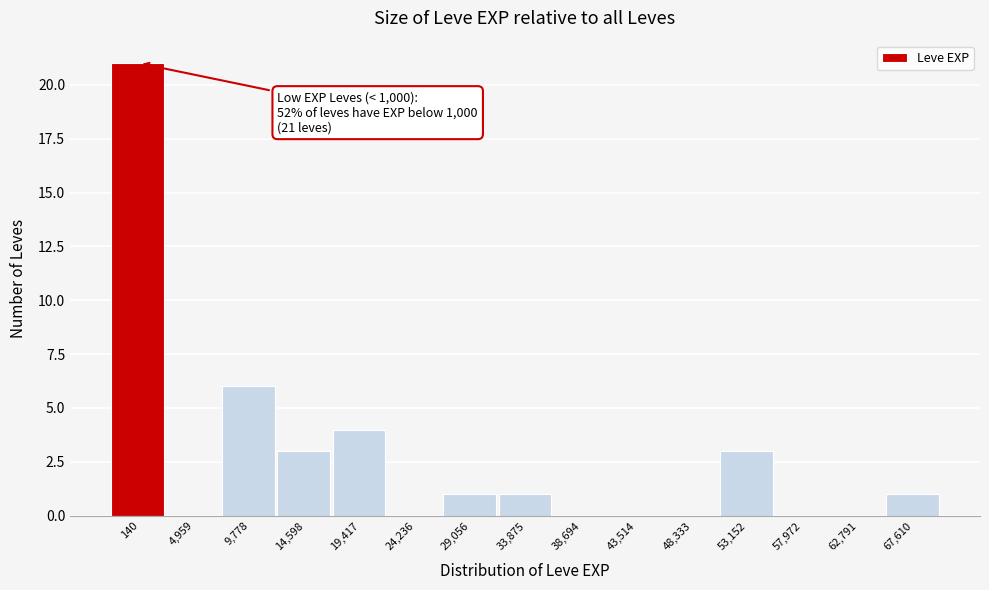

Reading right to left, what are all the values shown in this chart?

67,610=1	62,791=0	57,972=0	53,152=3	48,333=0	43,514=0	38,694=0	33,875=1	29,056=1	24,236=0	19,417=4	14,598=3	9,778=6	4,959=0	140=21